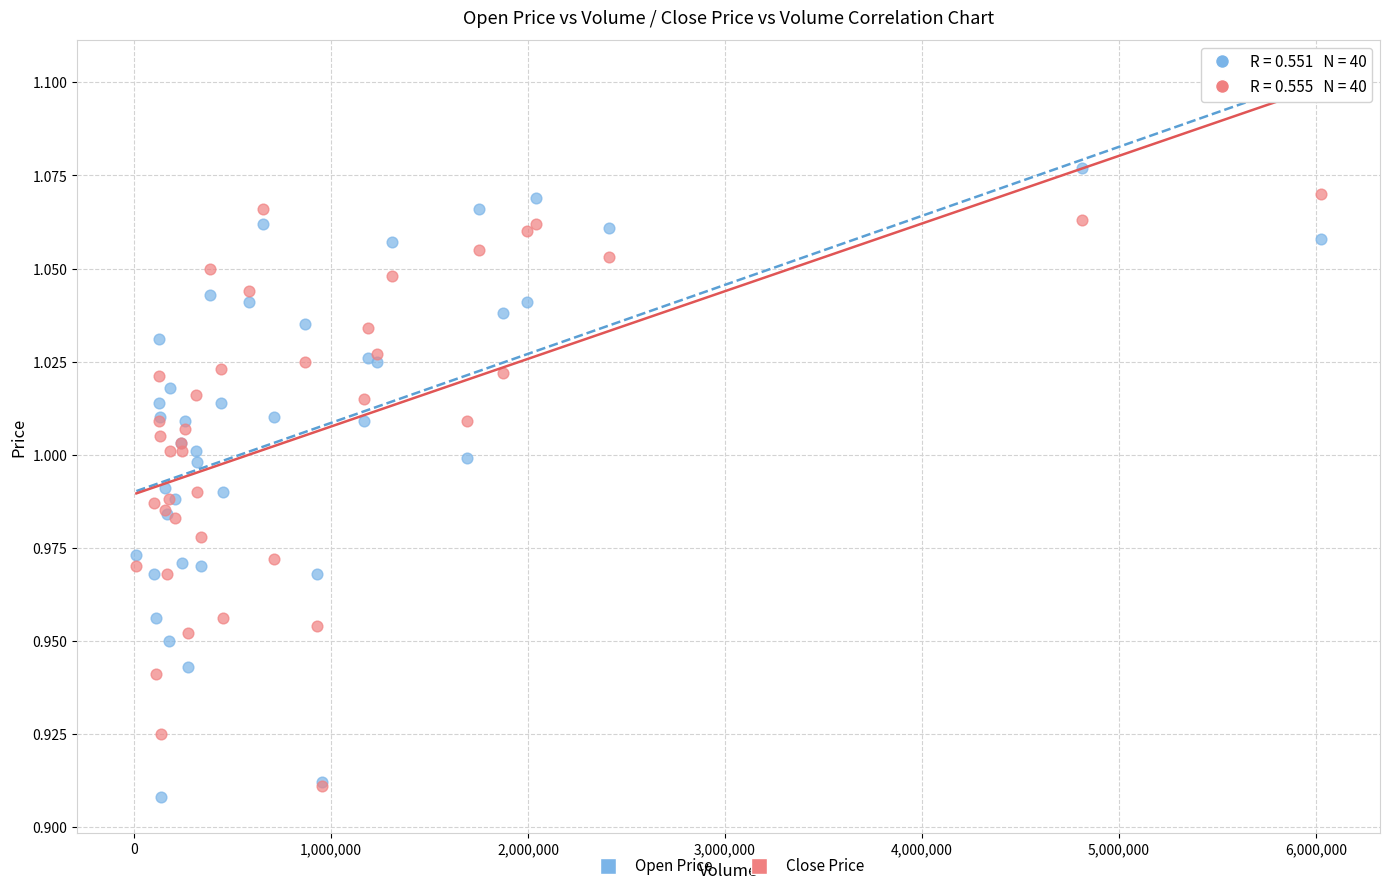

What are all the series names shown in the legend?

Open Price, Close Price